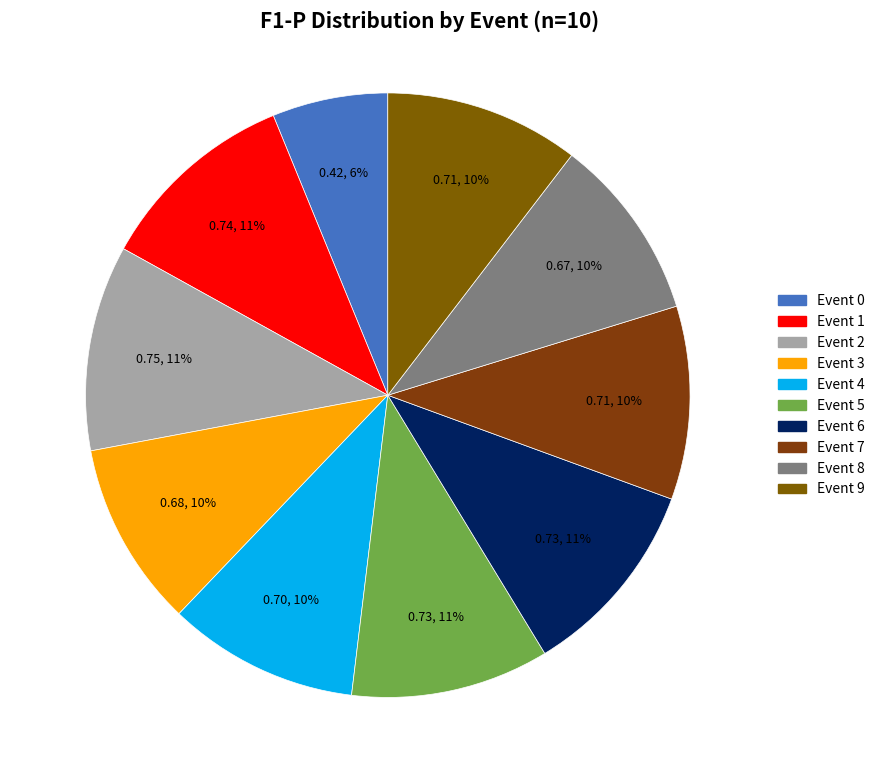

To the nearest percent, what percentage of the pie is Event 5?

11%